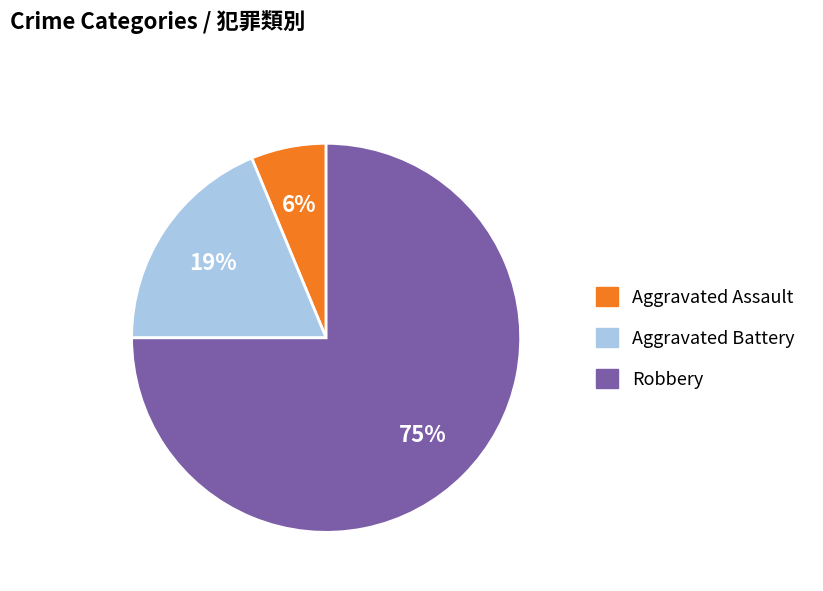

To the nearest percent, what is the combined percentage of Aggravated Battery and Aggravated Assault?

25%